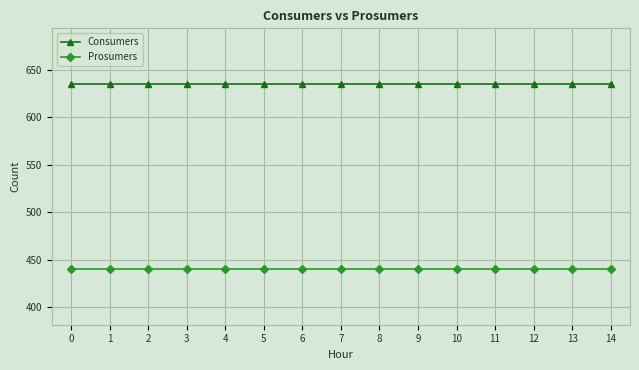

What is the greatest value displayed?

635